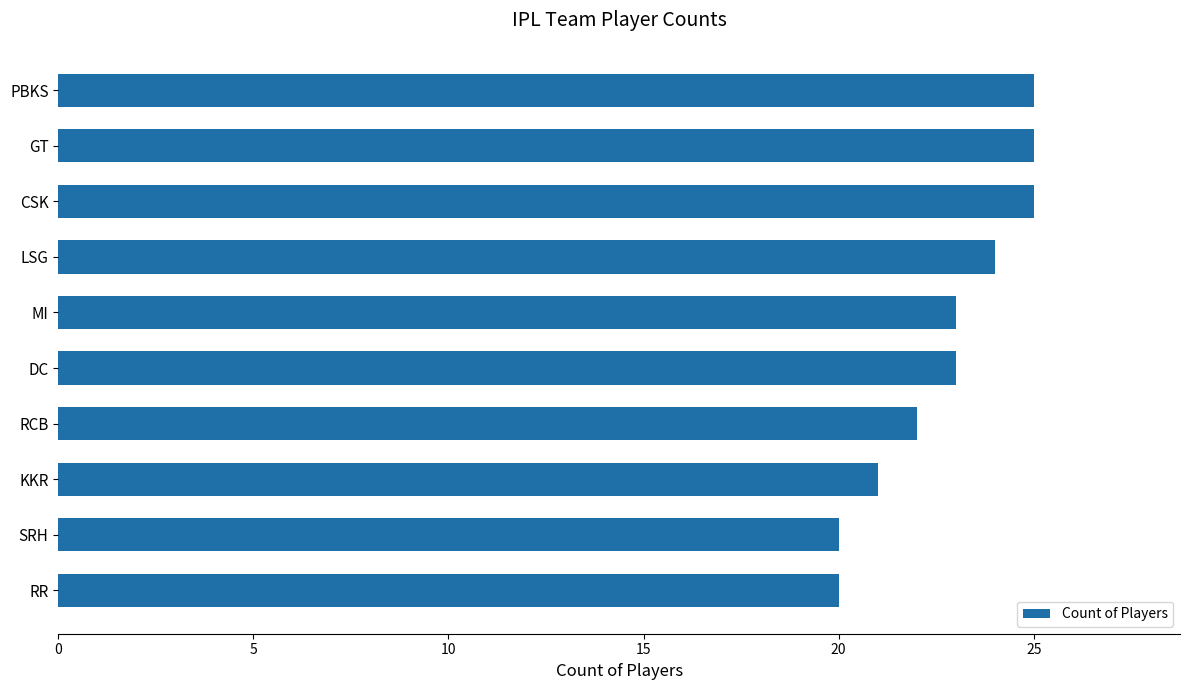

What is the difference between the maximum and second lowest values?

5